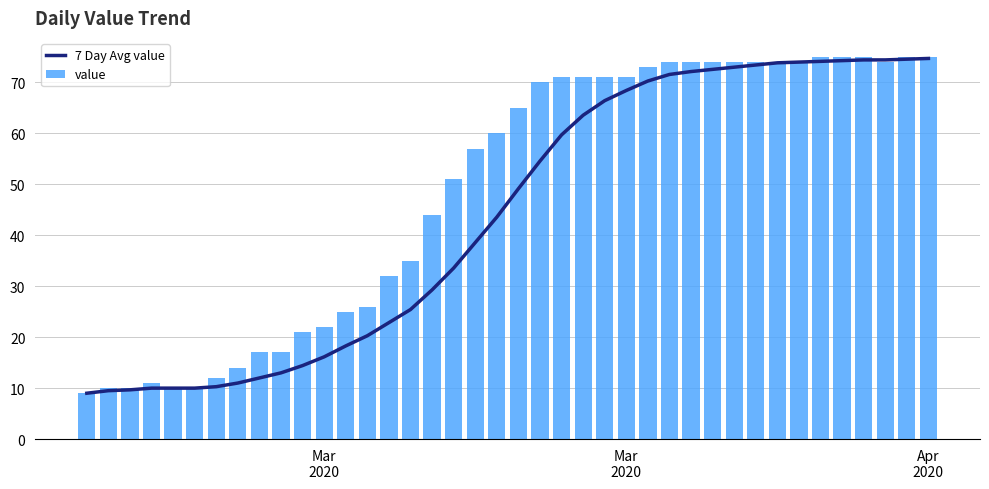

How many data points in value are less than 65?

20